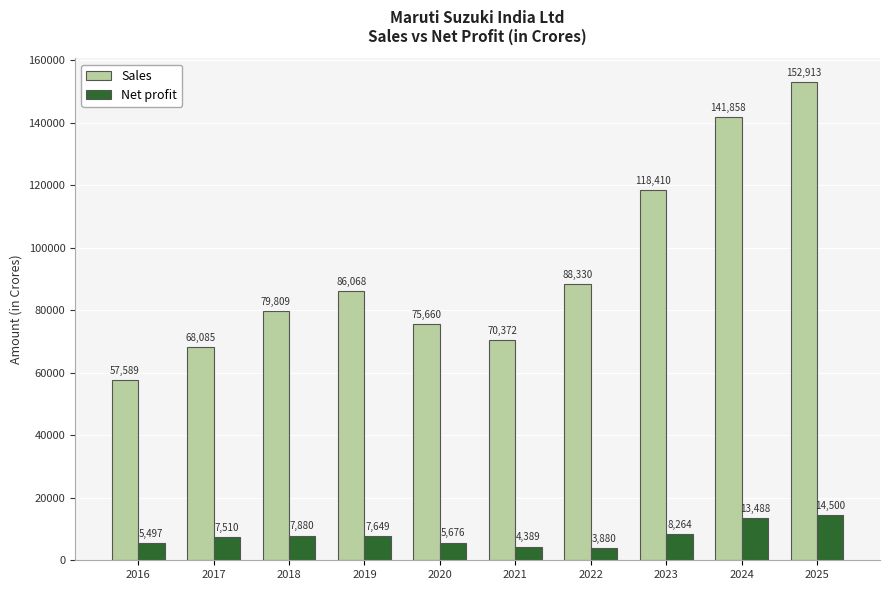

What is the total value across all series at 2020?

81336.0